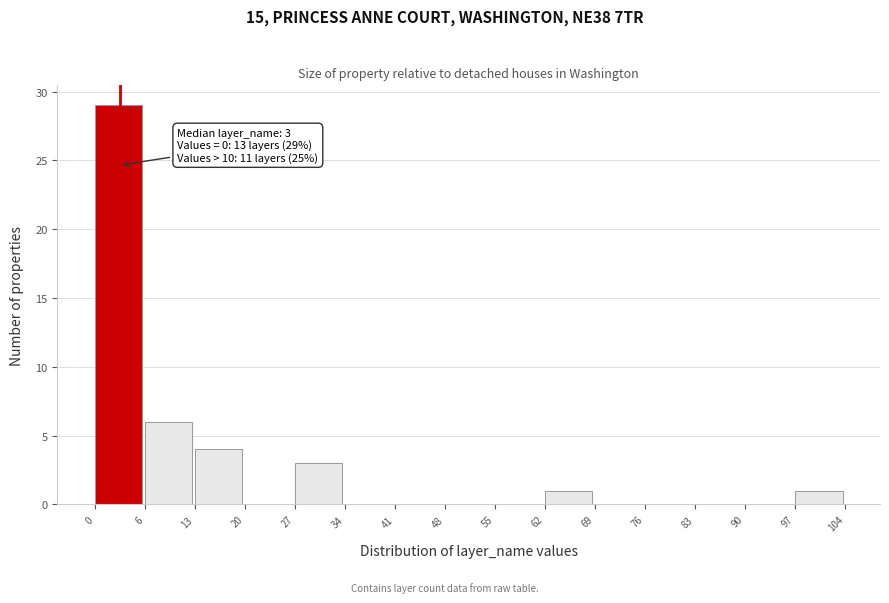

Which range on the x-axis has the tallest bar?

0 to 6